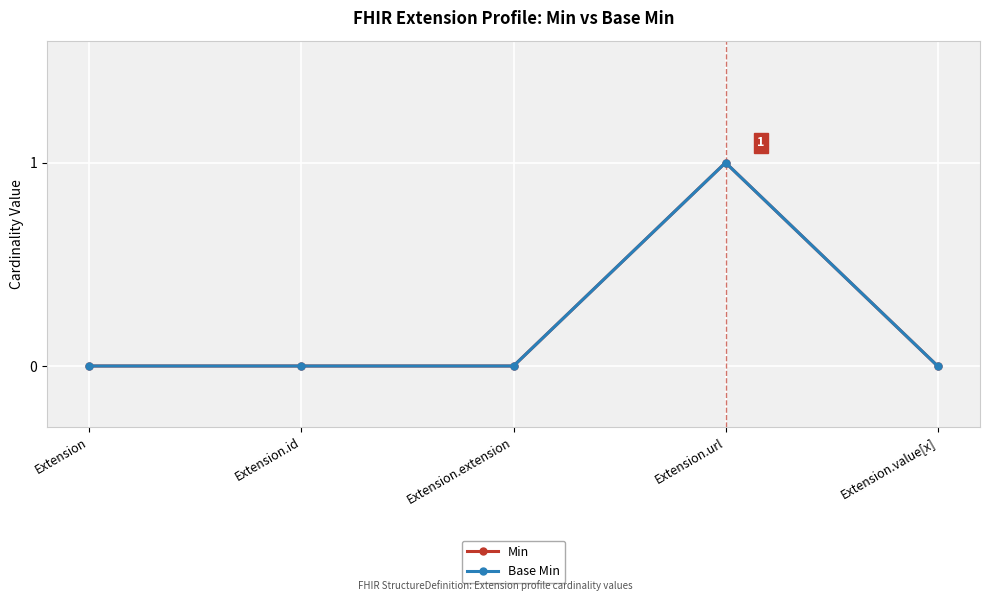

How many lines are shown in the chart?

2